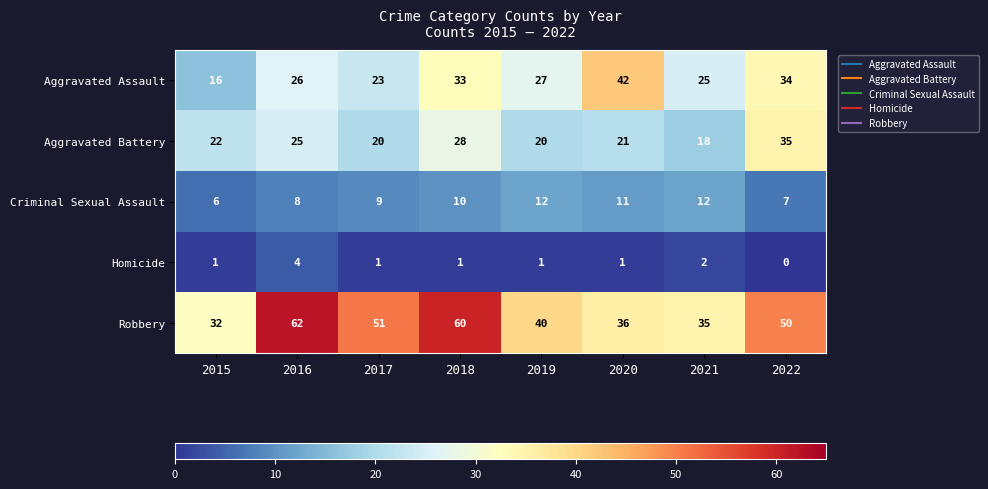

The value of Homicide at 2022 is 0. True or false?

True